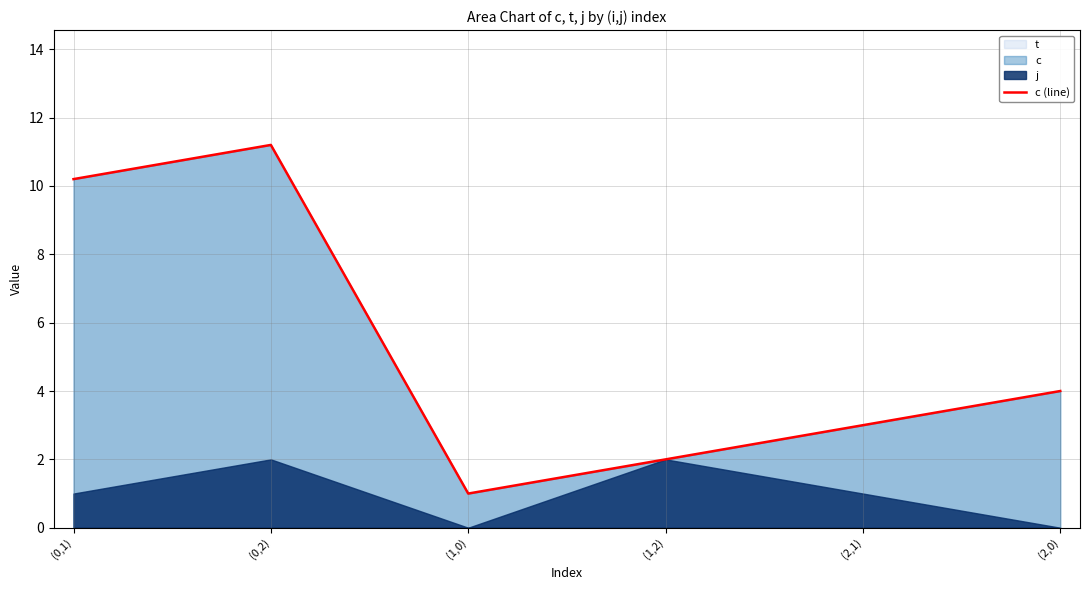

List the labels in order of value, smallest first.

(1,0), (1,2), (2,1), (2,0), (0,1), (0,2)